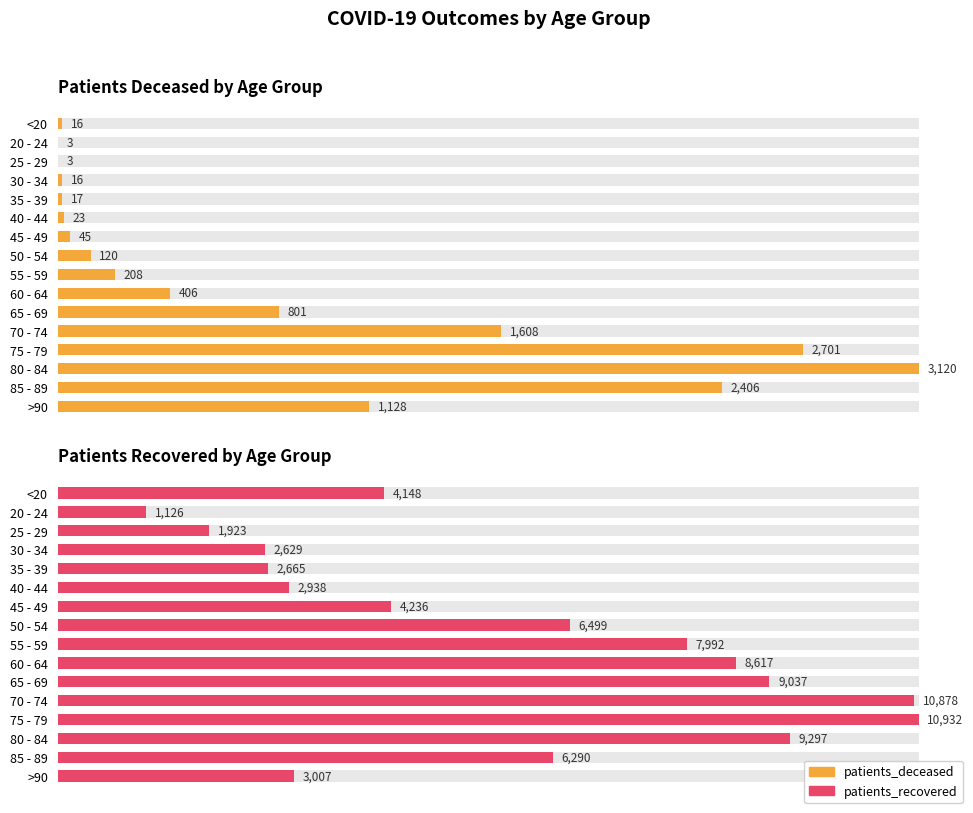

How many series are shown in this chart?

2